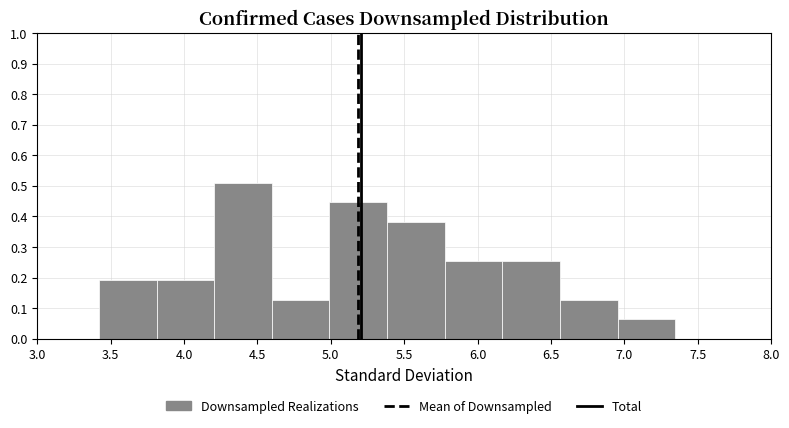

Reading left to right, transcribe this chart: for each bar, give the range it covers on the x-axis and its height. Neither the bar edges nor the heights are printed on the chart, so give them approximately, as read against the axes.

3.40 to 3.80: 0.19
3.80 to 4.20: 0.19
4.20 to 4.60: 0.51
4.60 to 5.00: 0.13
5.00 to 5.40: 0.45
5.40 to 5.80: 0.38
5.80 to 6.15: 0.25
6.15 to 6.55: 0.25
6.55 to 6.95: 0.13
6.95 to 7.35: 0.06